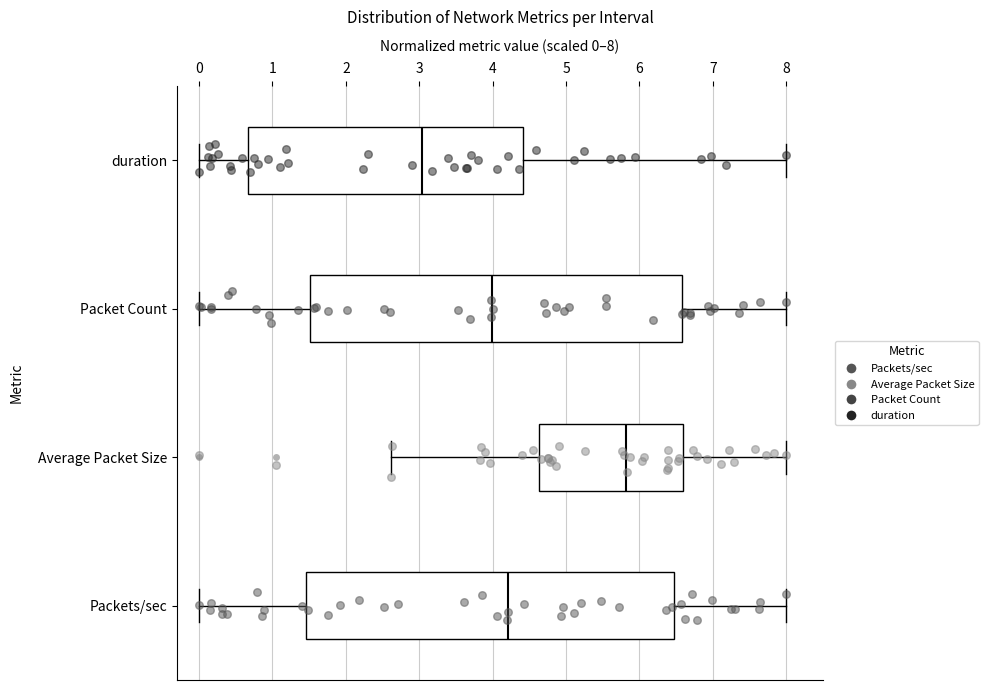

Where is the left edge of the box for Packets/sec on the x-axis? The values are not printed on the chart, so give them approximately, as read against the axis.

1.5